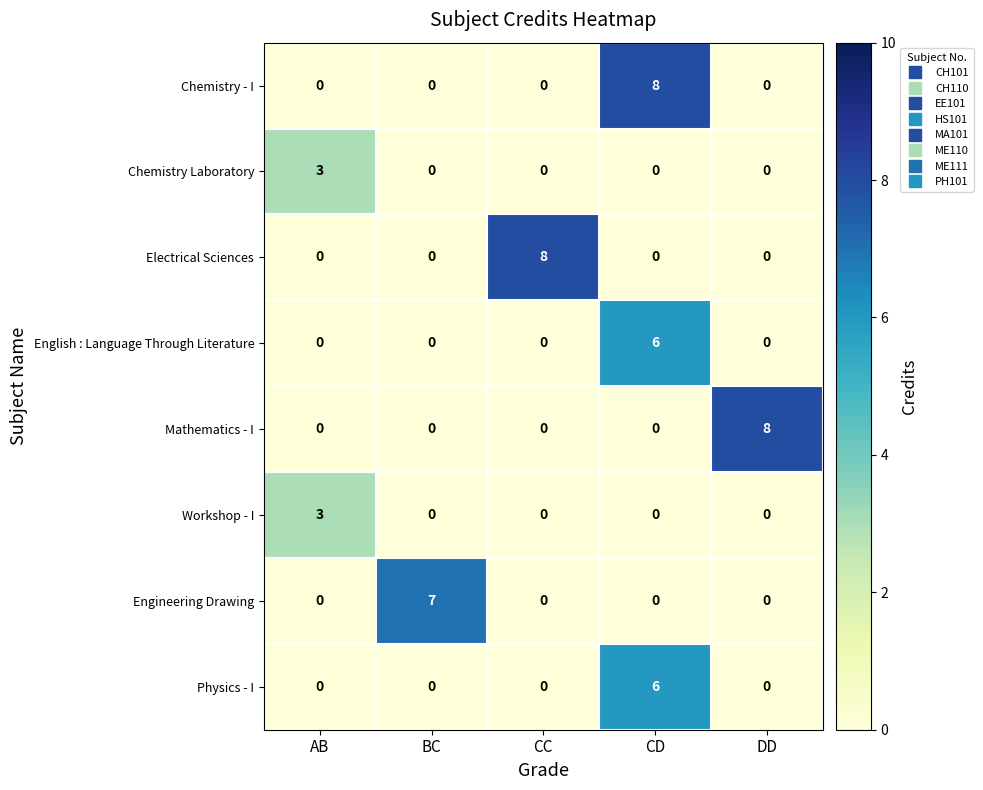

How many data points in Workshop - I are above 0?

1